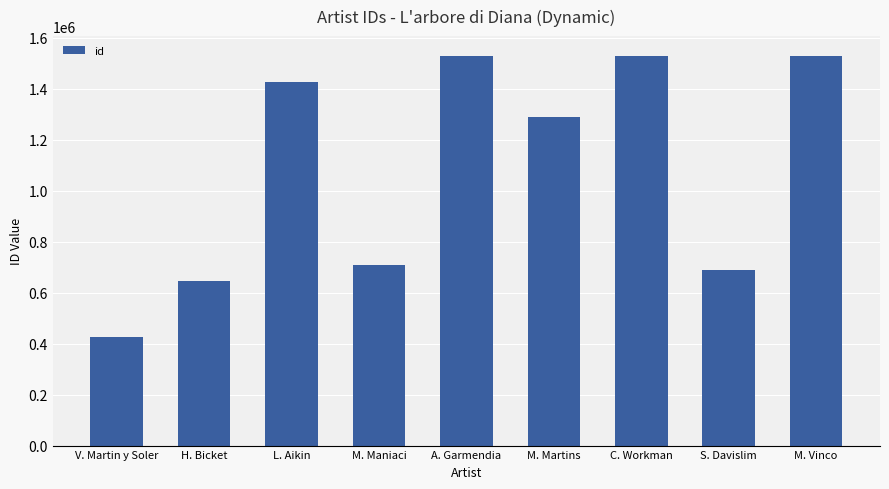

Is it true that the value at M. Maniaci is 408201?

False